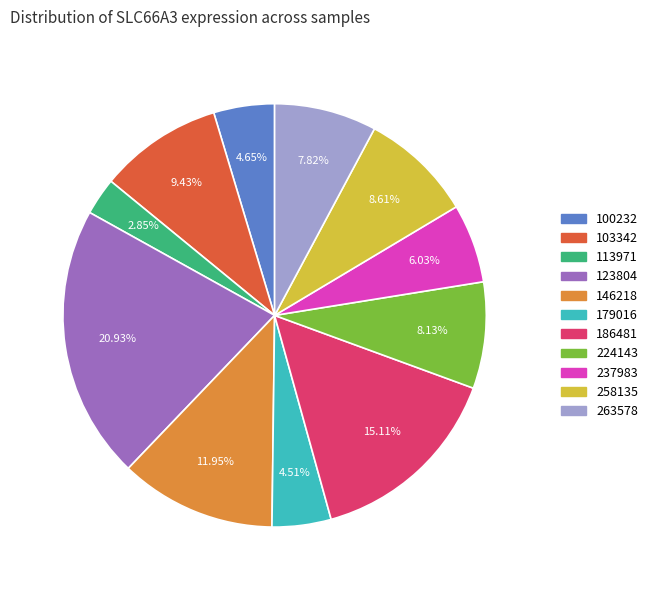

To the nearest percent, what is the difference between the 237983 and 258135 slice percentages?

3%